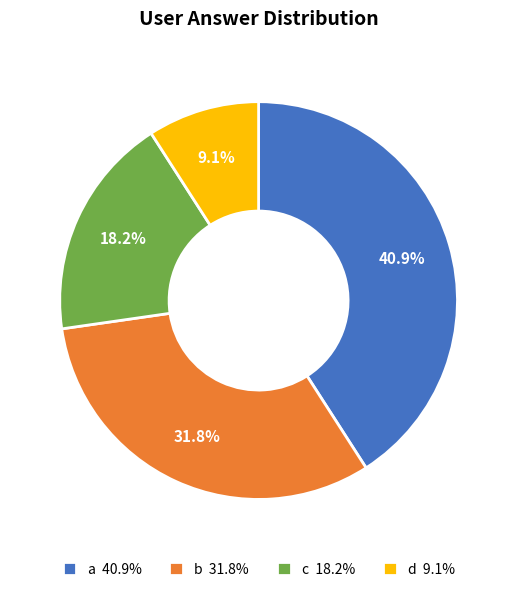

Approximately how many times larger is the value at a compared to b?

1.3